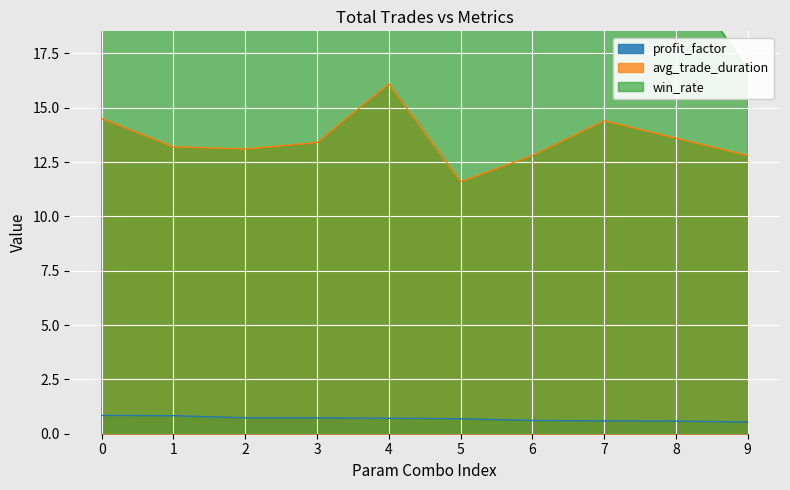

Is it true that profit_factor equals 0.8 at 0?

True